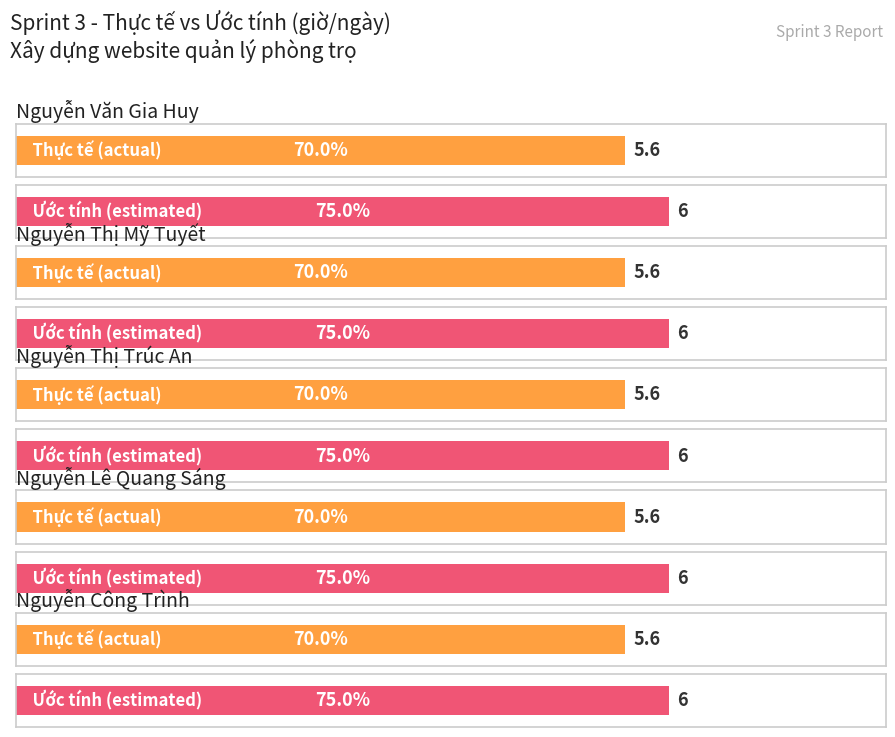

True or false: Thực tế has a value of 5.6 at Nguyễn Văn Gia Huy.

True